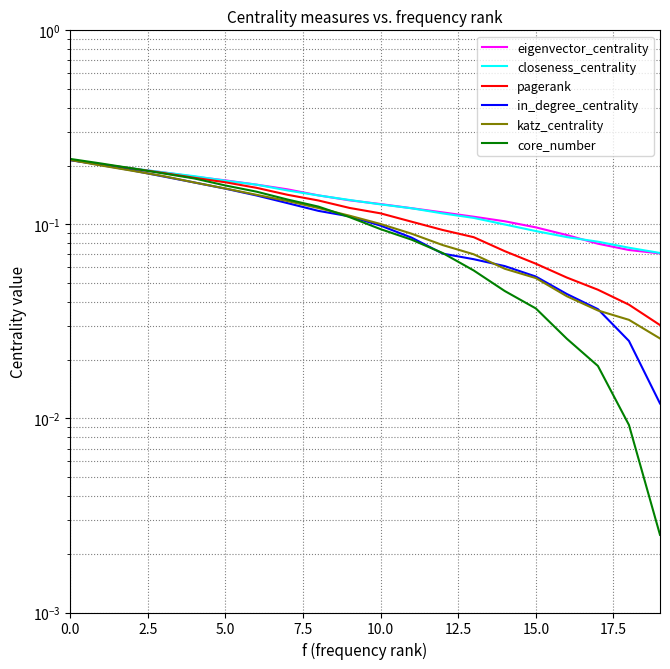

Where do closeness_centrality and core_number first cross each other?

2.5 and 5.0